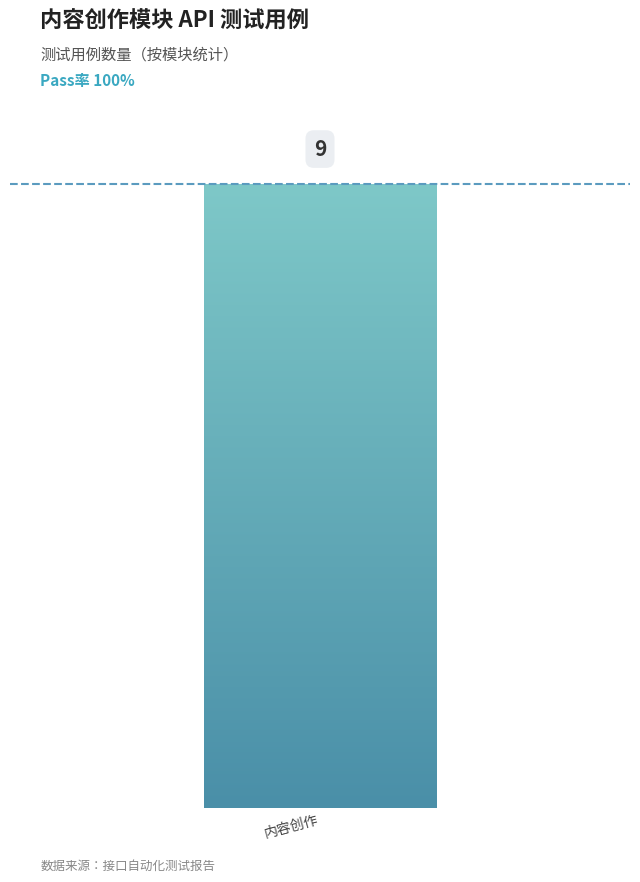

The chart shows a value of 1 at 背景音乐列表. True or false?

False